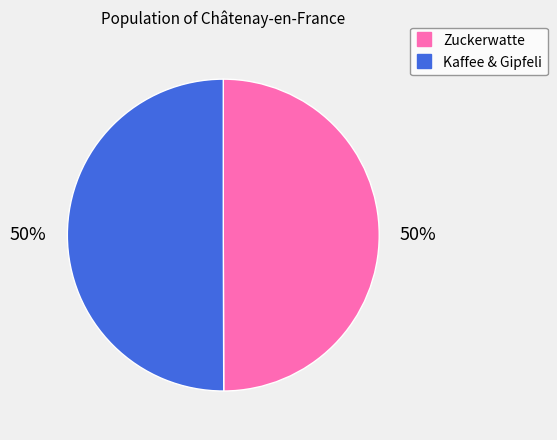

Is it true that Kaffee & Gipfeli is 50% of the pie?

True